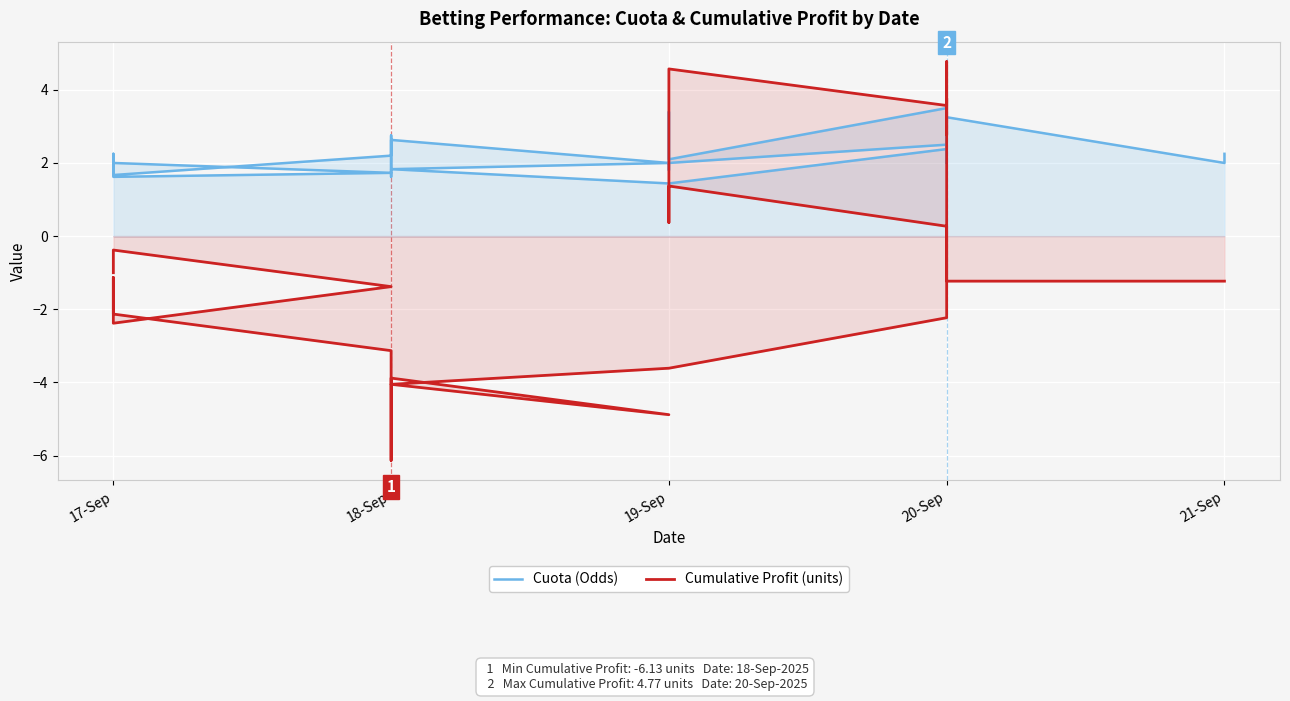

Which has a higher value, 17-Sep or 17-Sep?

17-Sep